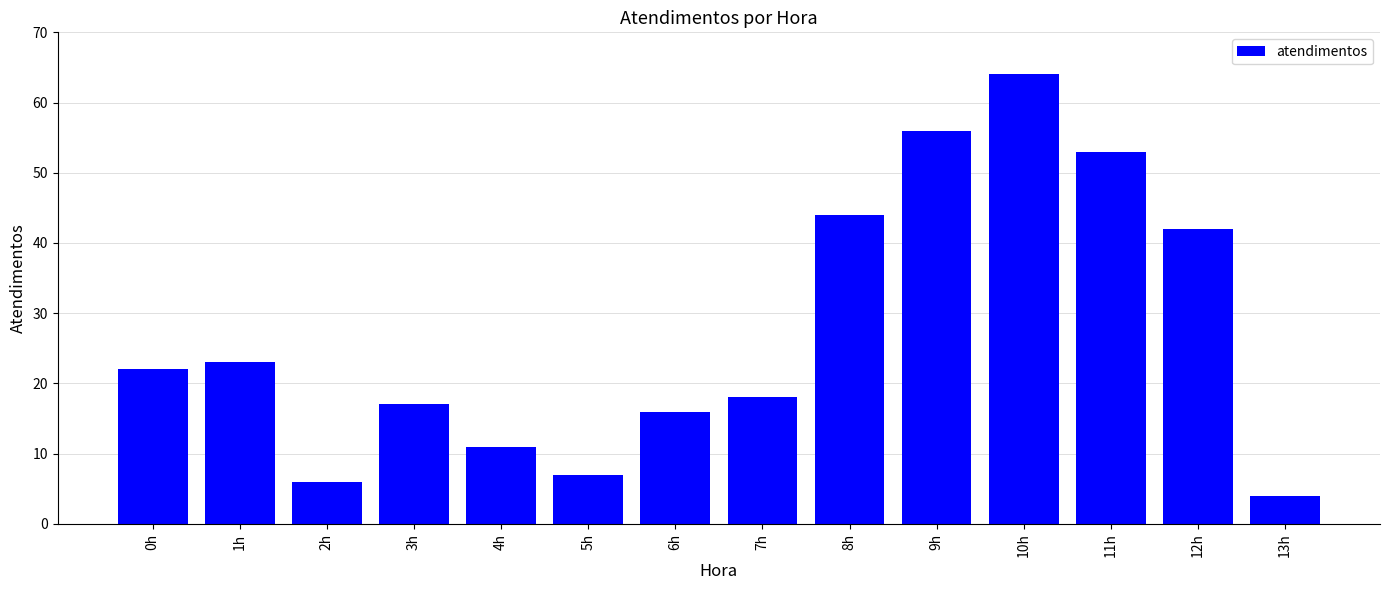

At which label is the value closest to 34?

12h